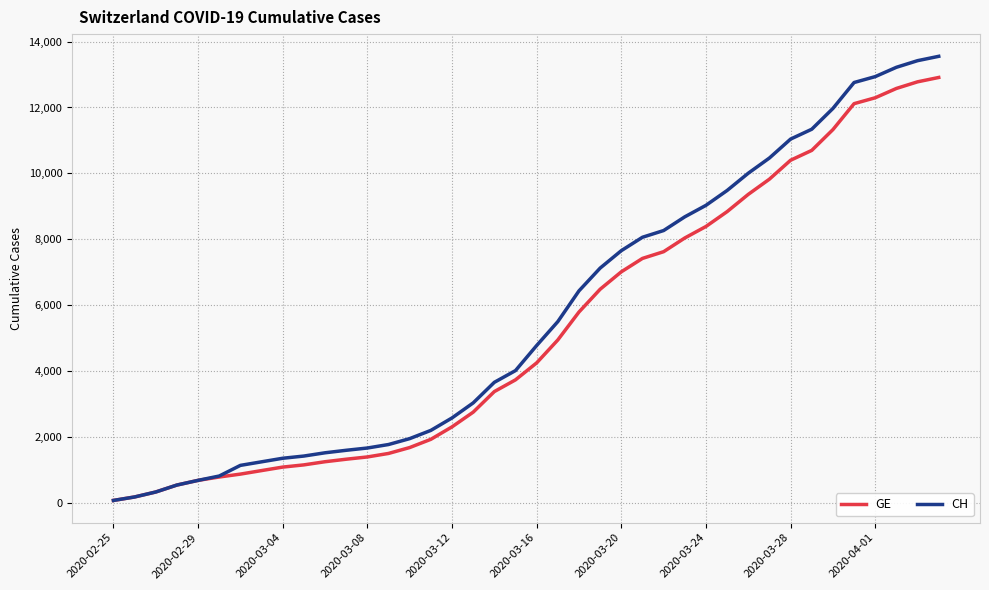

What is the maximum value shown in the chart?

13553